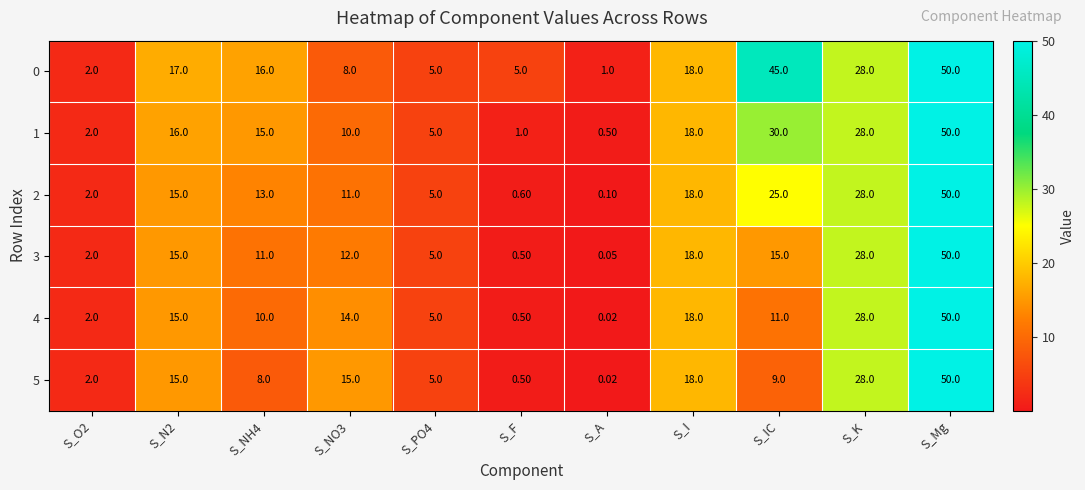

How many data points in 2 are less than 13?

5